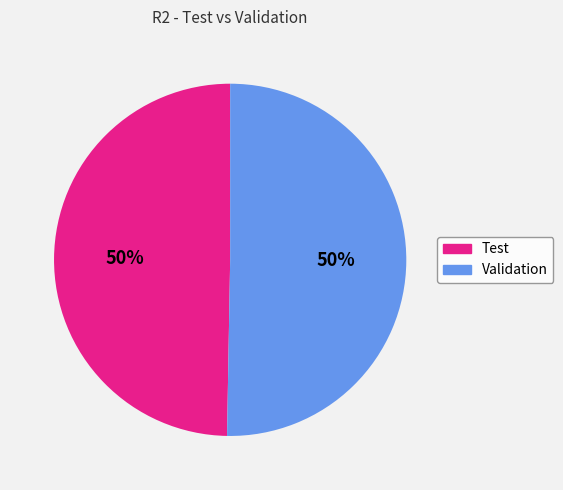

To the nearest percent, what is the average slice percentage?

50%